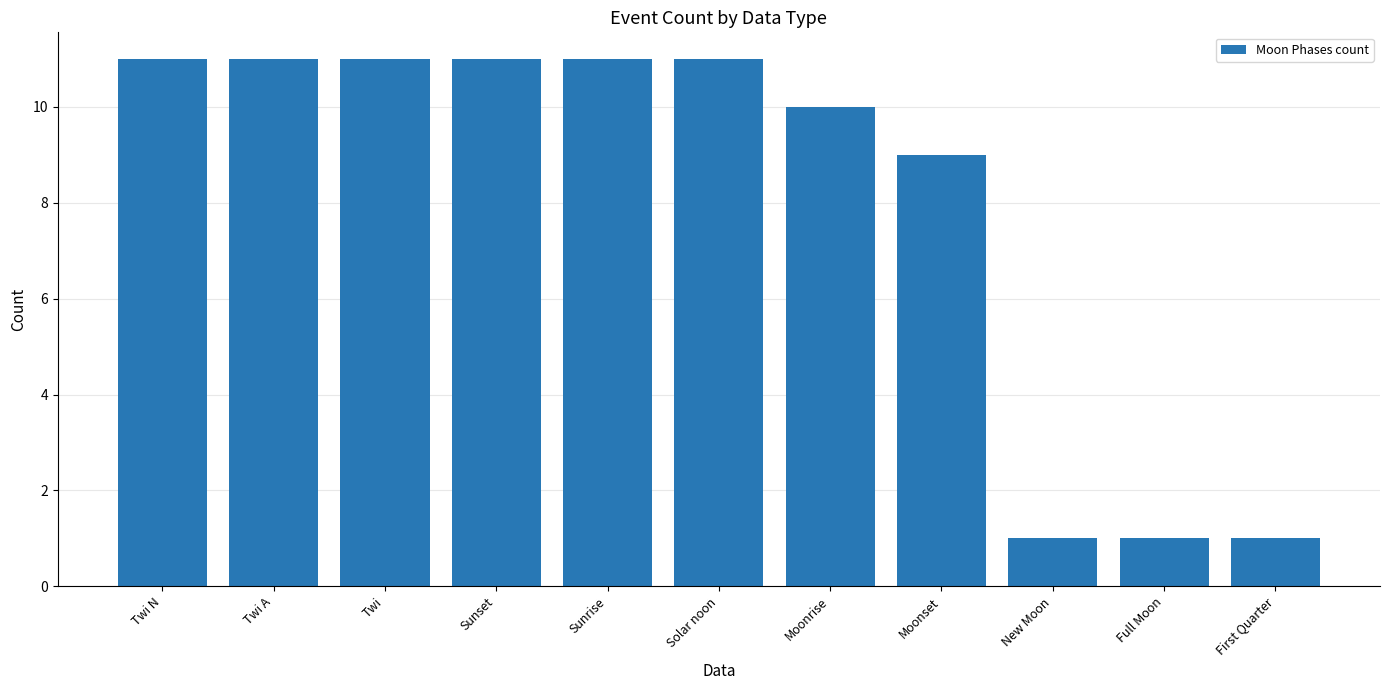

What is the value of the 3rd bar from the left?

11